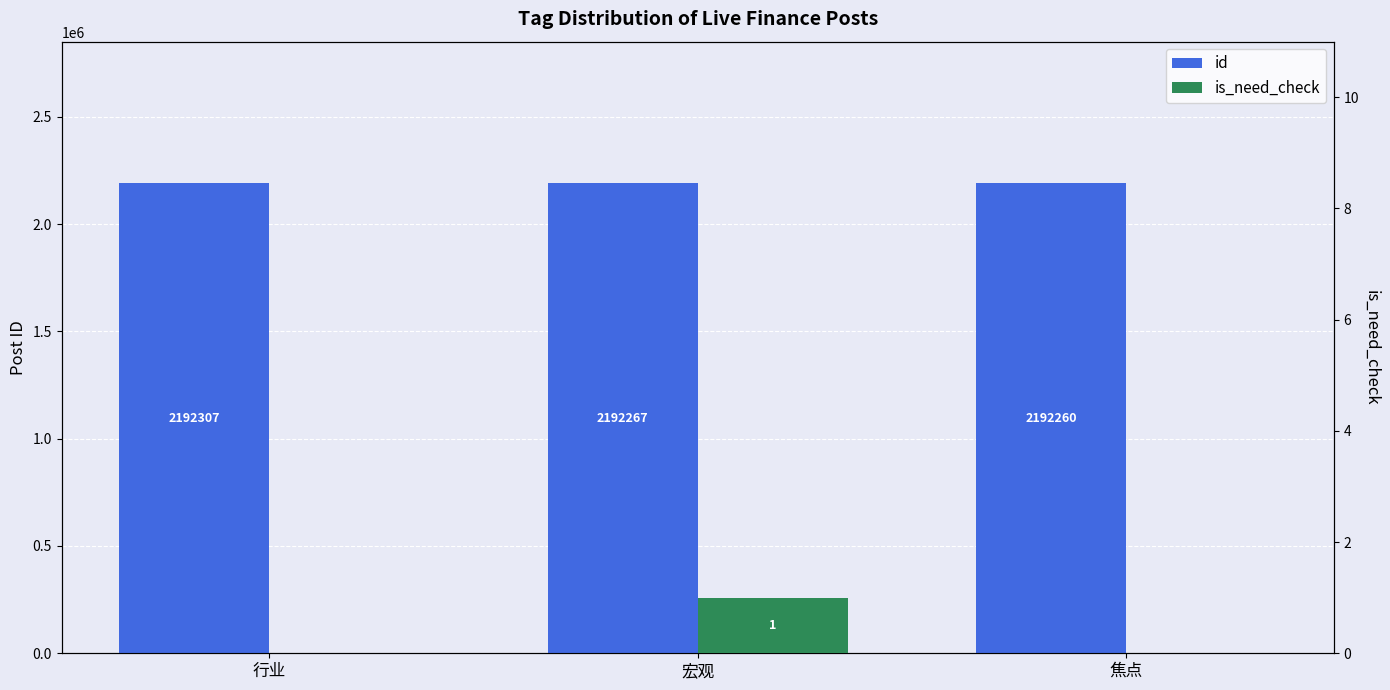

True or false: is_need_check has a value of 0 at 焦点.

True